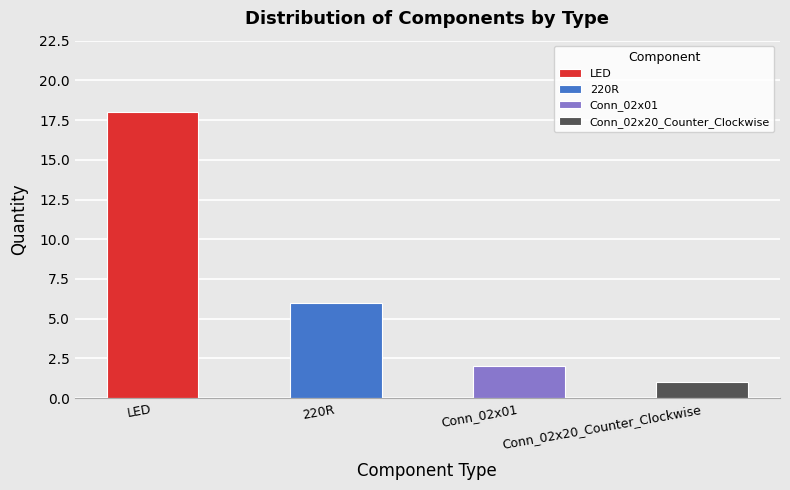

What is the label of the 3rd bar from the left?

Conn_02x01